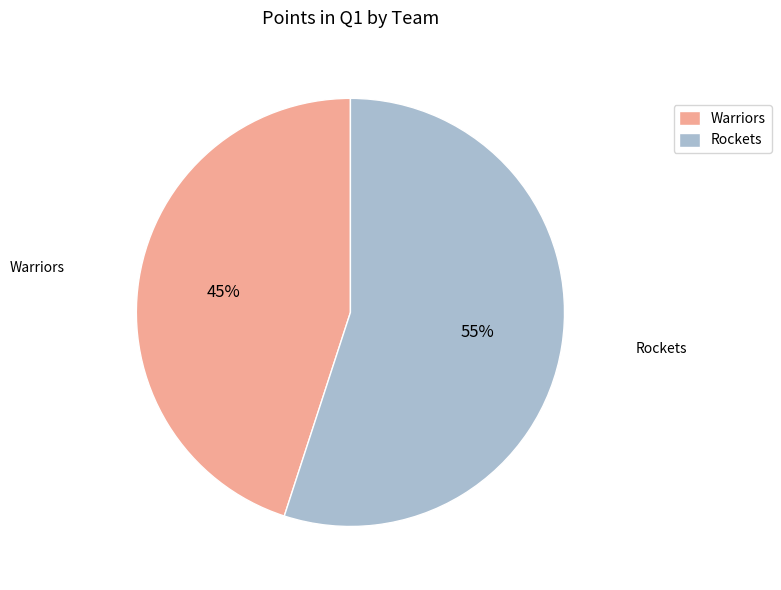

Do Rockets and Warriors together represent more than half of the pie?

Yes